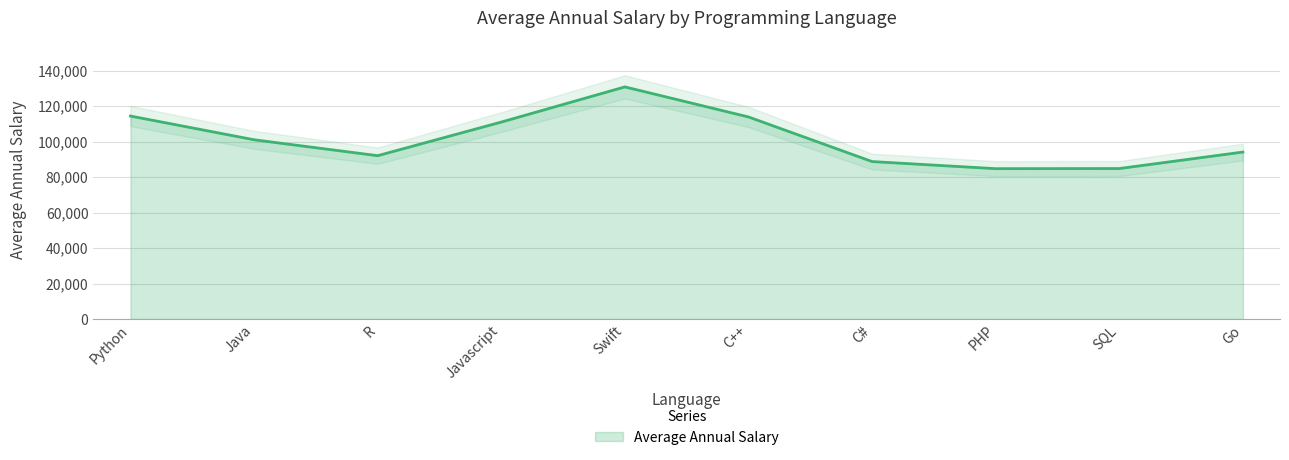

What is the value of the 1st point from the left?

114383